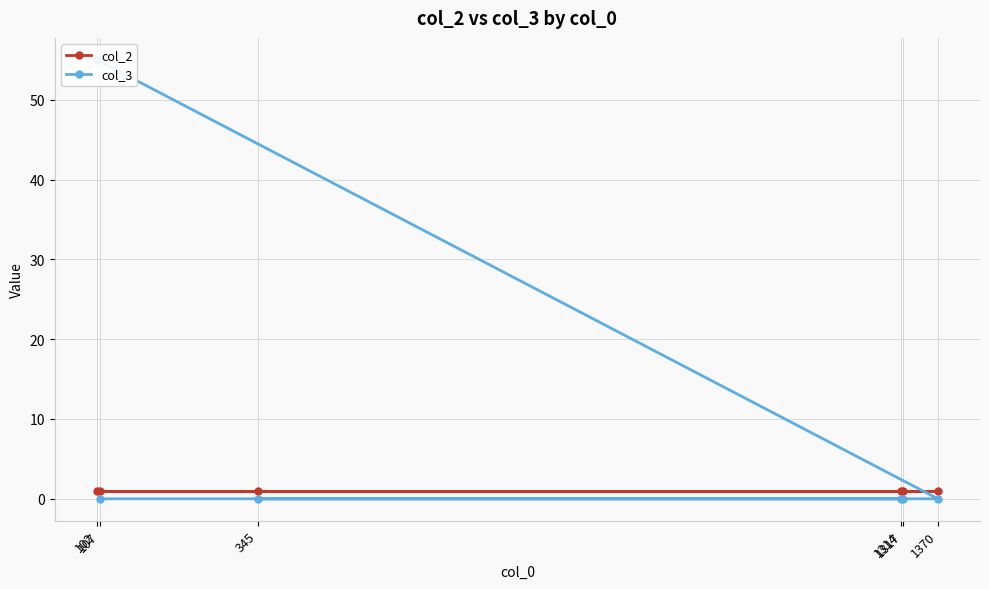

What is the greatest value displayed?

55